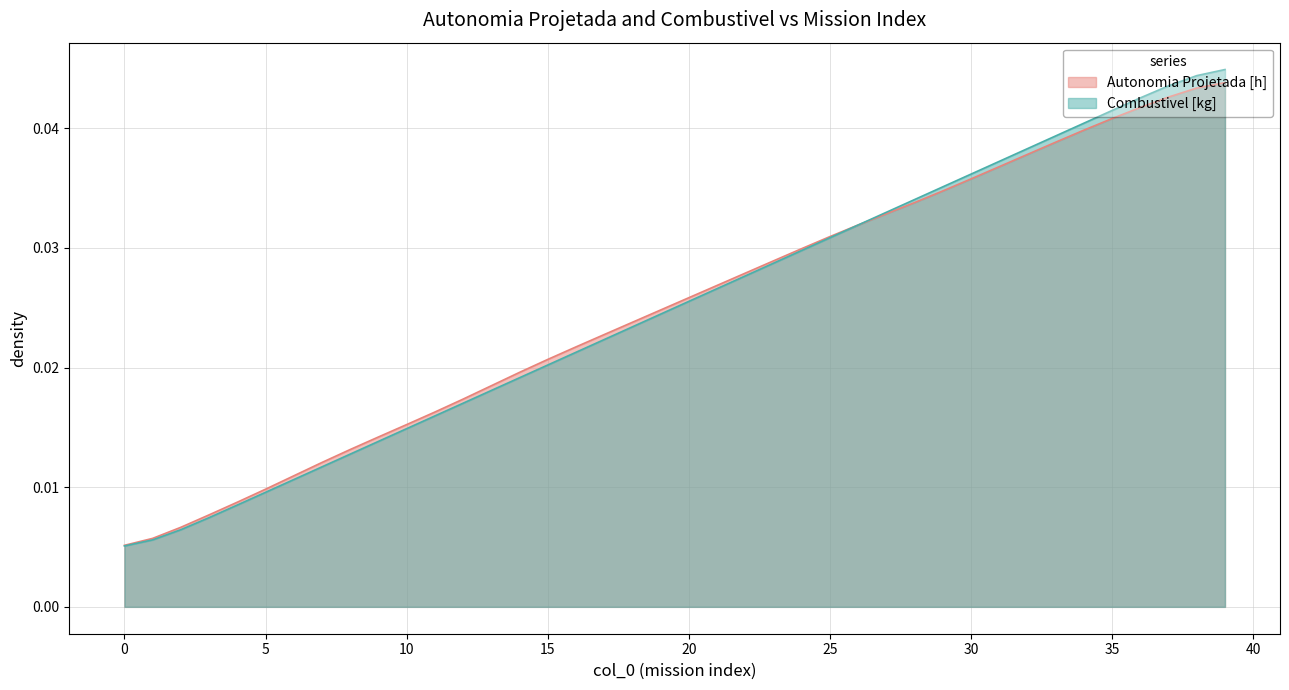

Which series has the largest range (max minus min)?

Combustivel [kg]